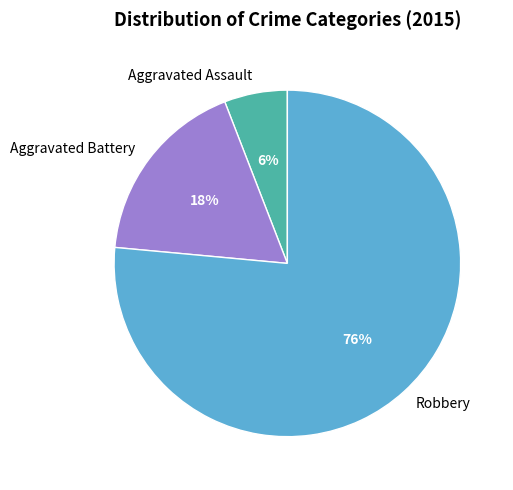

What is the smallest slice in the pie chart?

Aggravated Assault